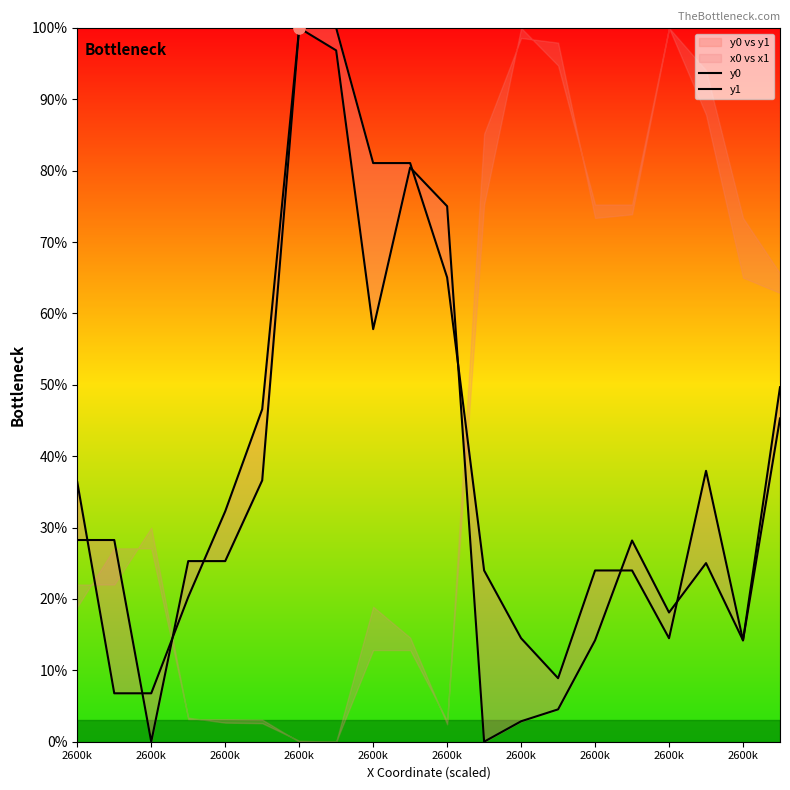

Which series contains the highest Y value?

y0